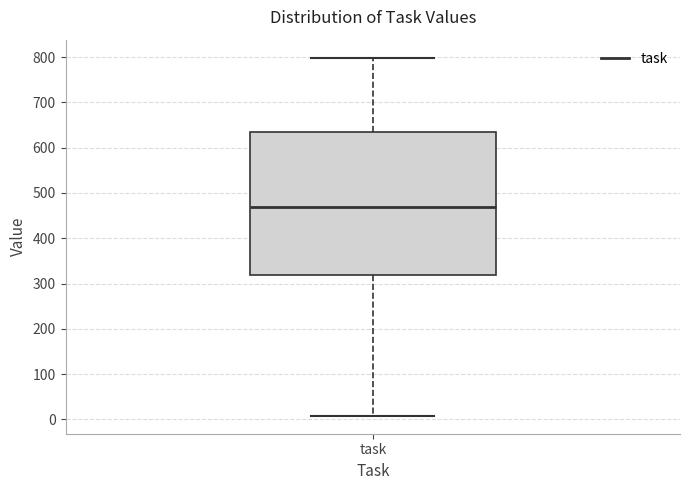

Transcribe this box plot: give where the median line is, the range the box spans, and where the two whiskers end, as read against the y-axis. The values are not printed on the chart, so give them approximately, as read against the axis.

median 470, box 320 to 640, whiskers 10 to 800